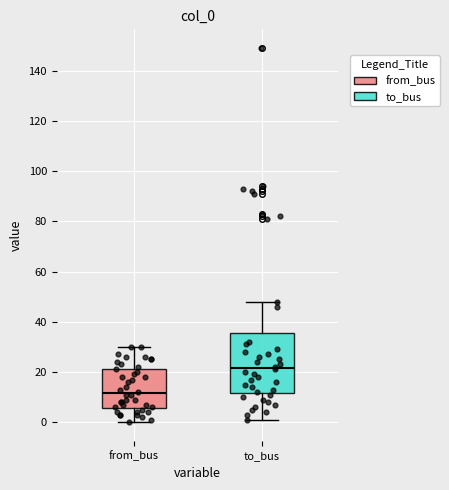

Reading left to right, transcribe this box plot: for each box, give where its median line is, the range the box spans, and where its two whiskers end, as read against the y-axis. The values are not printed on the chart, so give them approximately, as read against the axis.

from_bus: median 12, box 6 to 22, whiskers 0 to 30
to_bus: median 22, box 12 to 36, whiskers 2 to 48